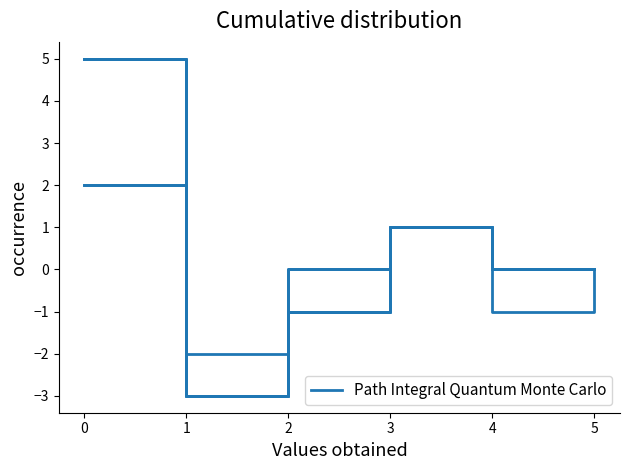

Does the chart display data point markers on the line(s)?

No